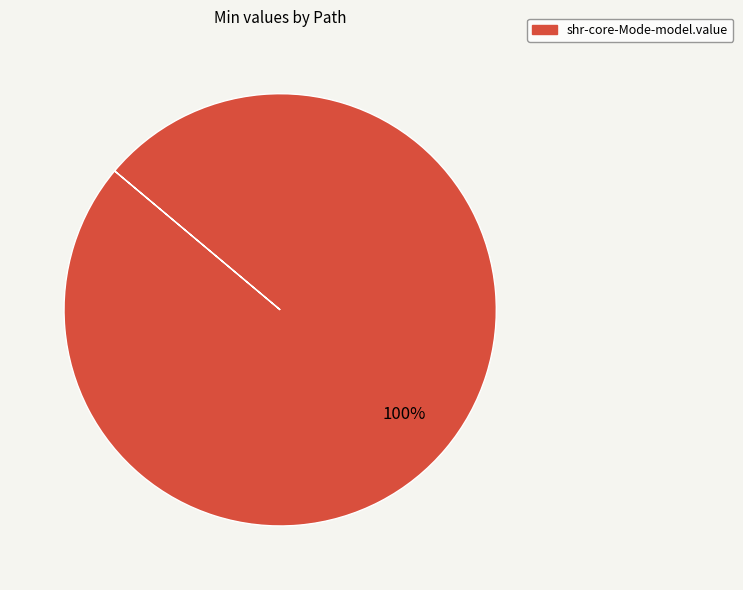

Does any single category account for the majority?

Yes